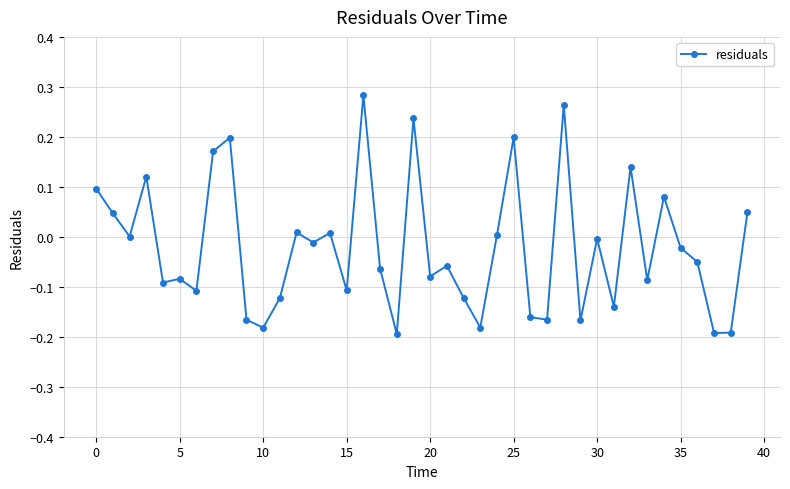

What is the difference between the maximum and minimum values?

0.5